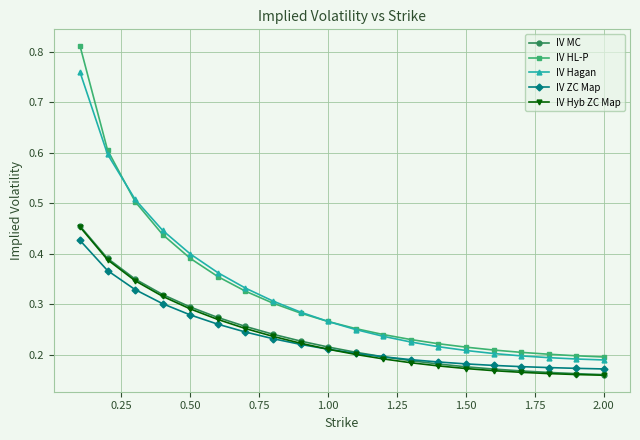

Count the number of categories in the chart.

20